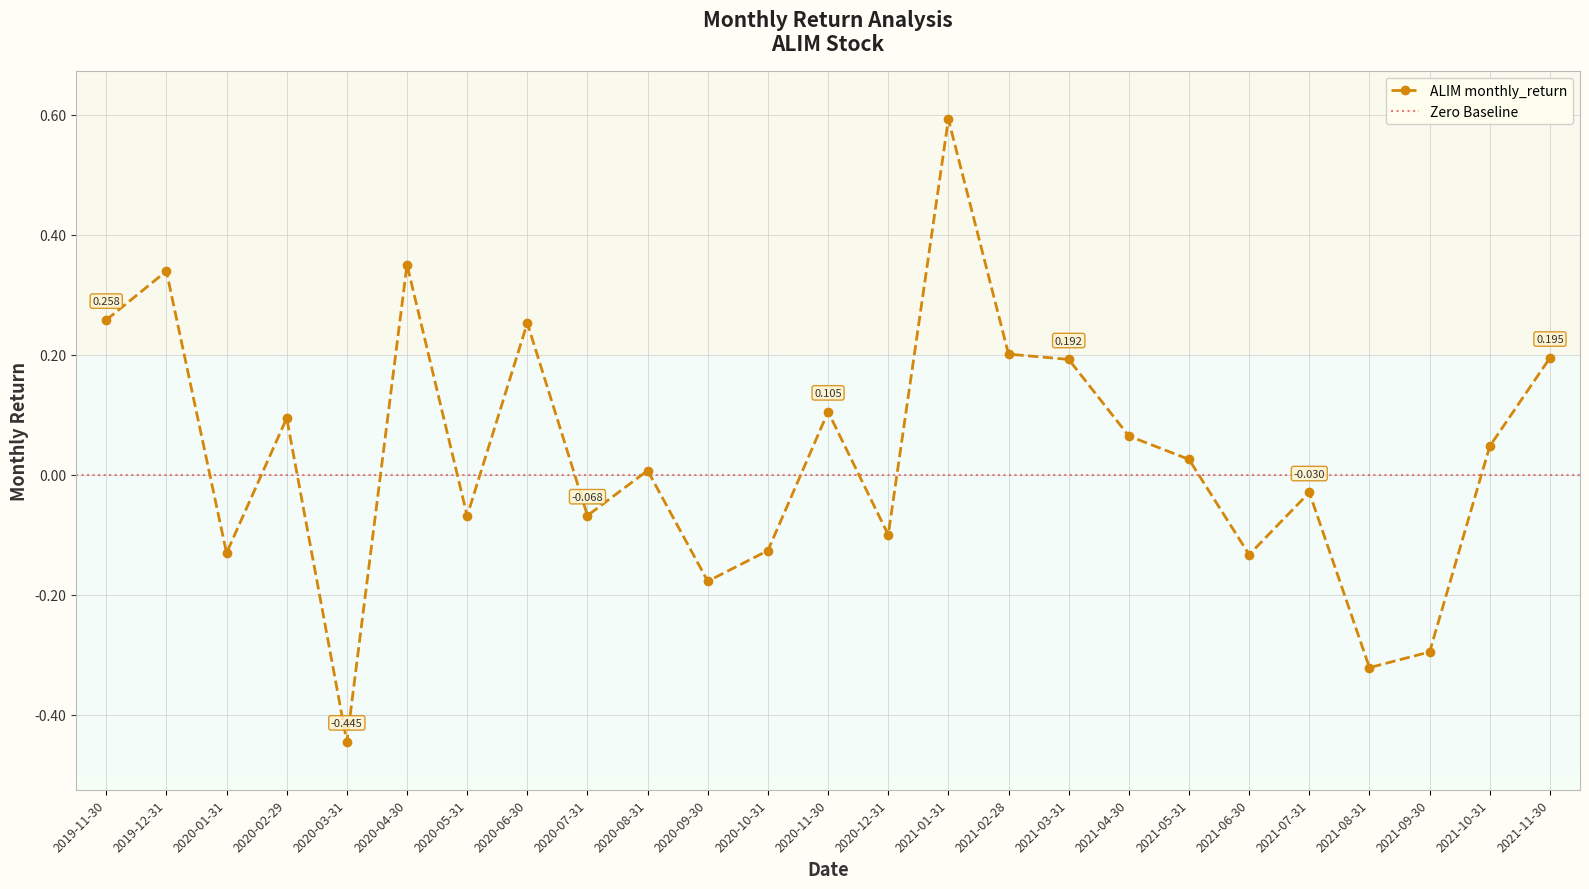

What is the difference between the second highest and second lowest values?

0.7